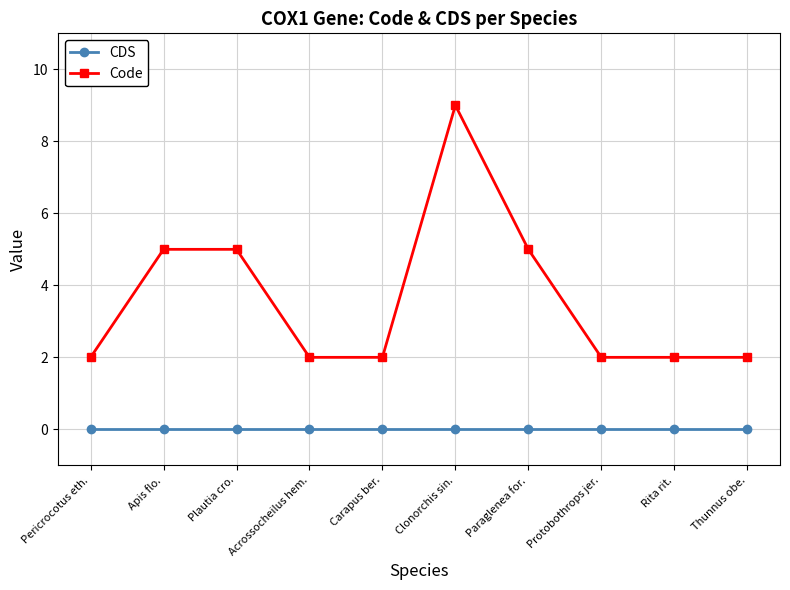

How many data points does each series have?

10